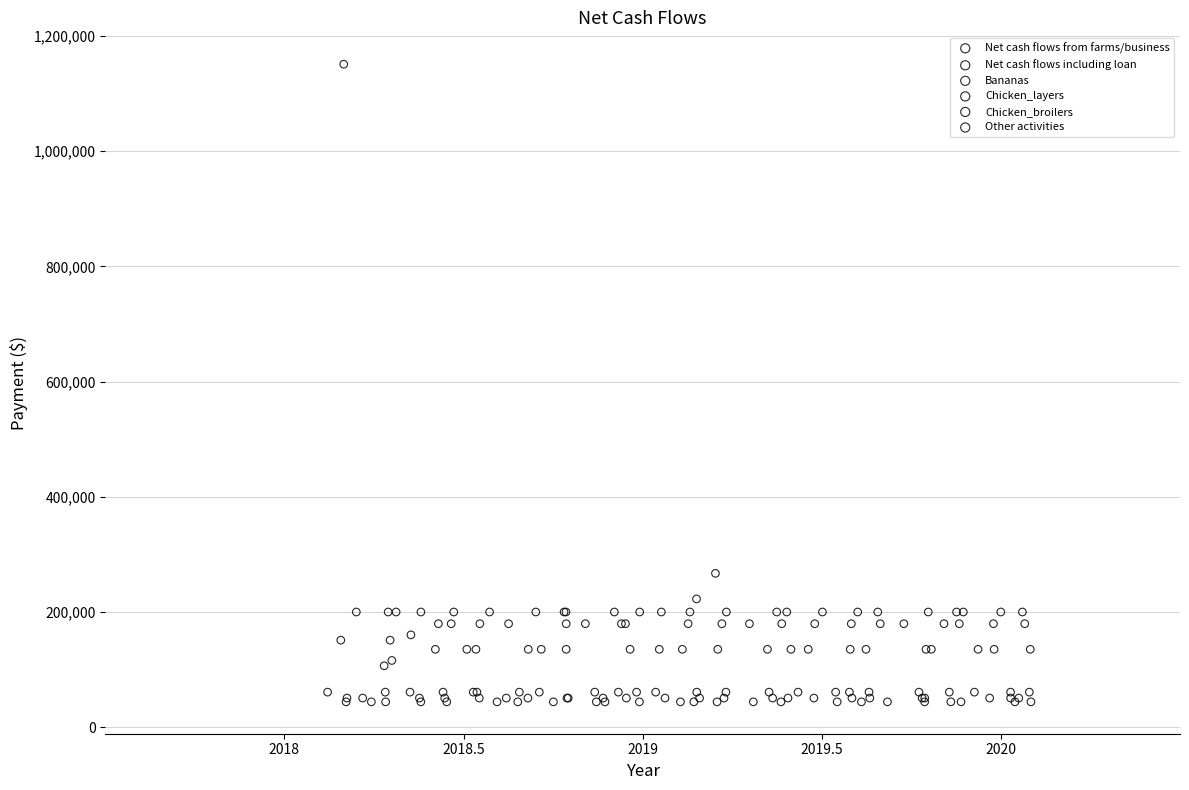

Which series contains the highest Y value?

Net cash flows including loan